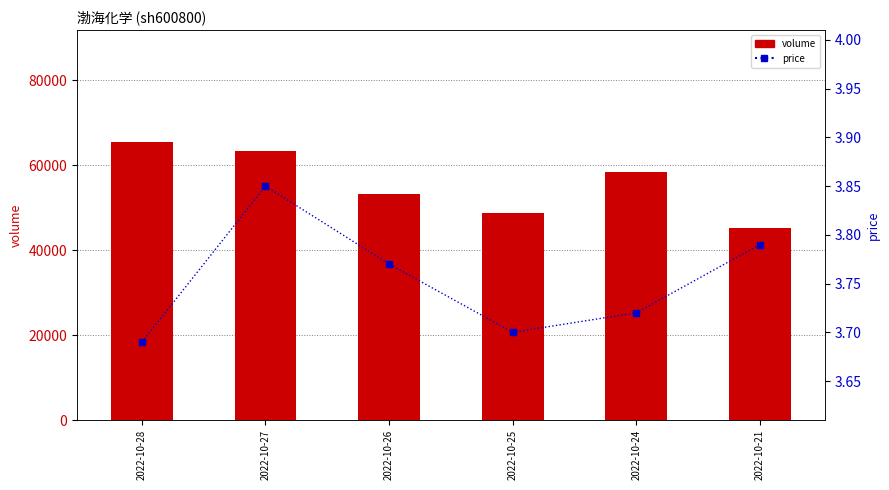

List the series in order of their overall mean, highest first.

volume, price